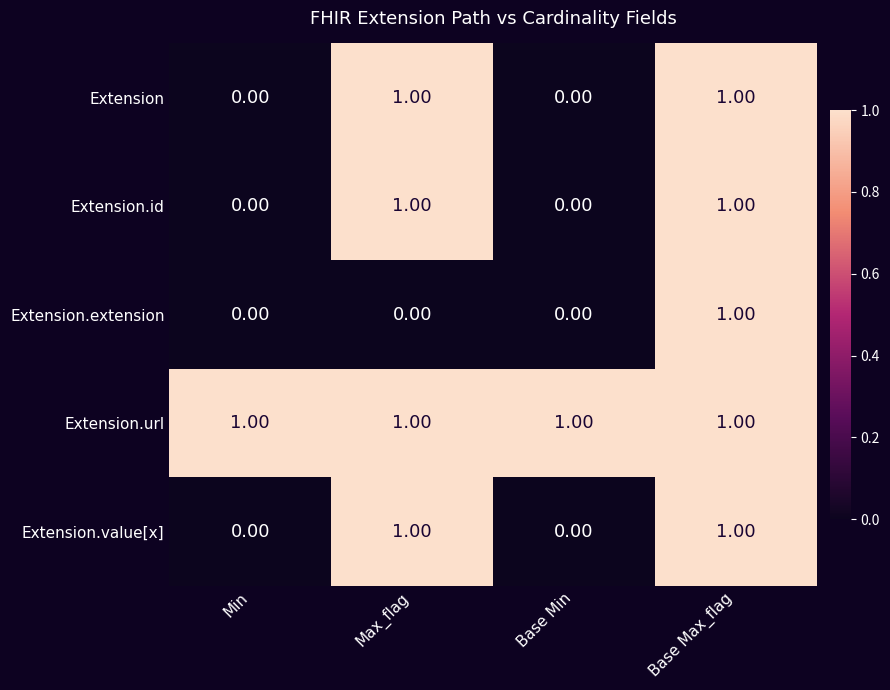

At which category is the sum across all series the highest?

Base Max_flag